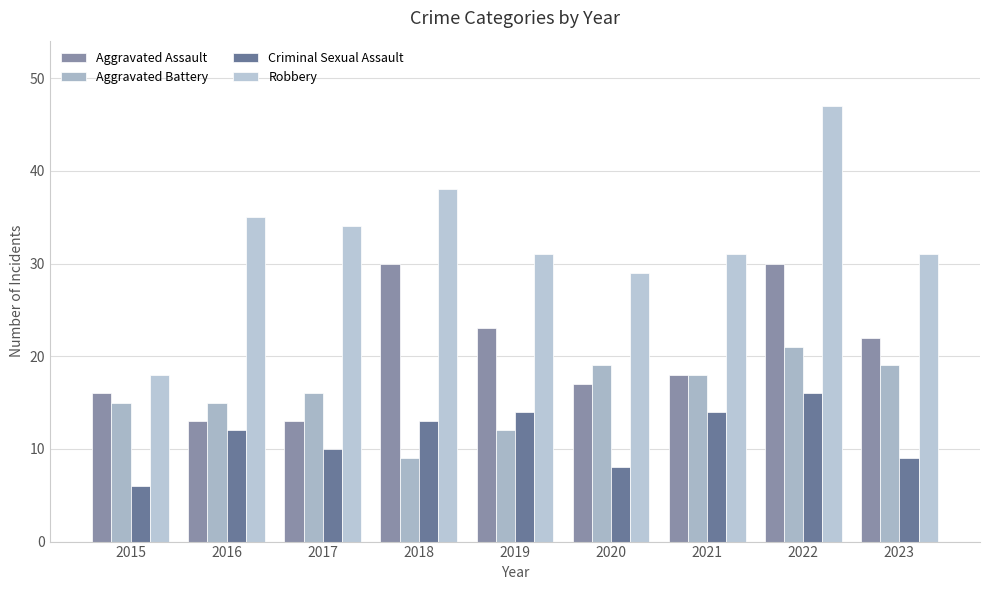

Reading left to right, transcribe all the data shown in this chart.

Aggravated Assault: 16	13	13	30	23	17	18	30	22
Aggravated Battery: 15	15	16	9	12	19	18	21	19
Criminal Sexual Assault: 6	12	10	13	14	8	14	16	9
Robbery: 18	35	34	38	31	29	31	47	31